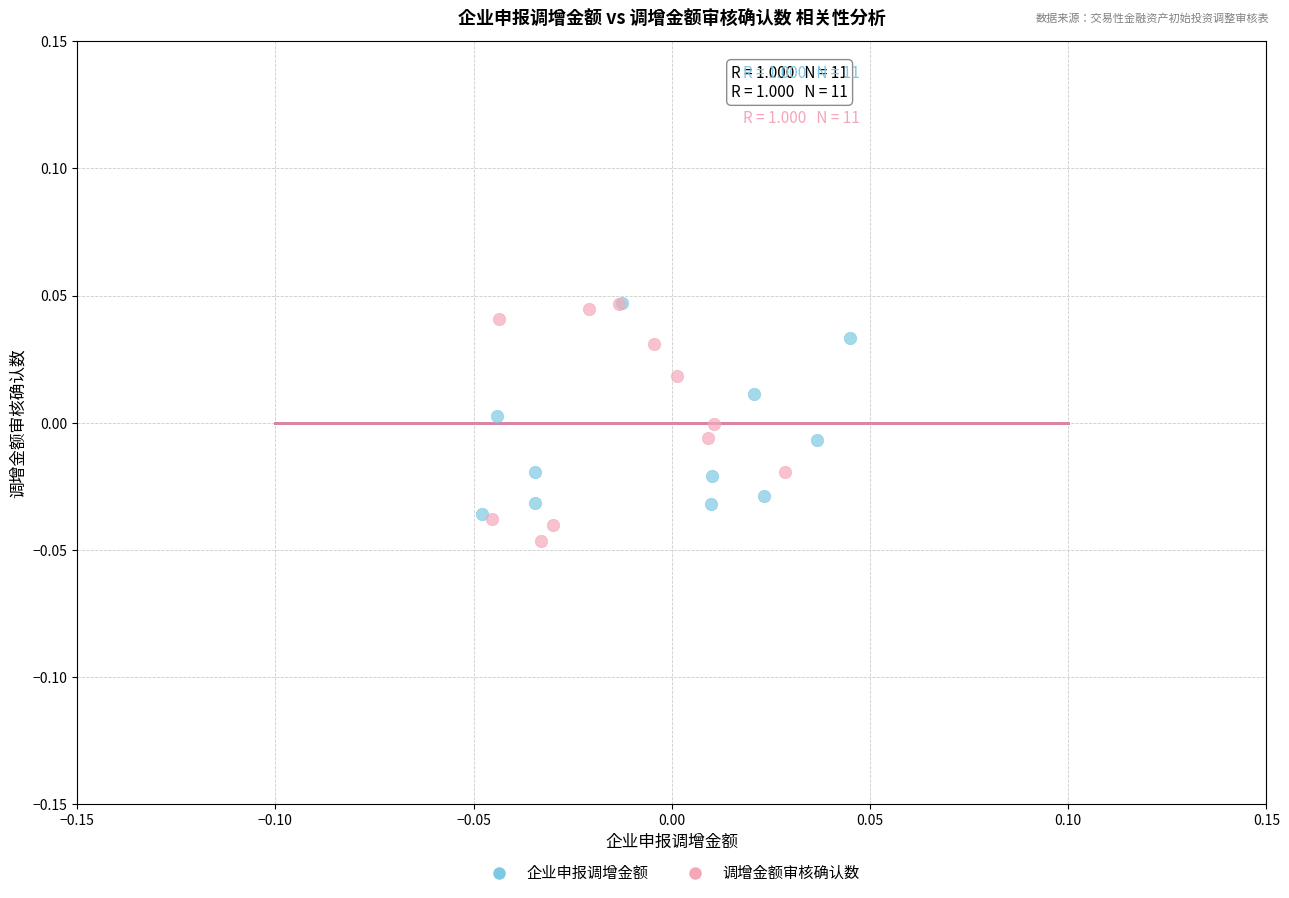

Which series has the largest Y range (max minus min)?

调增金额审核确认数